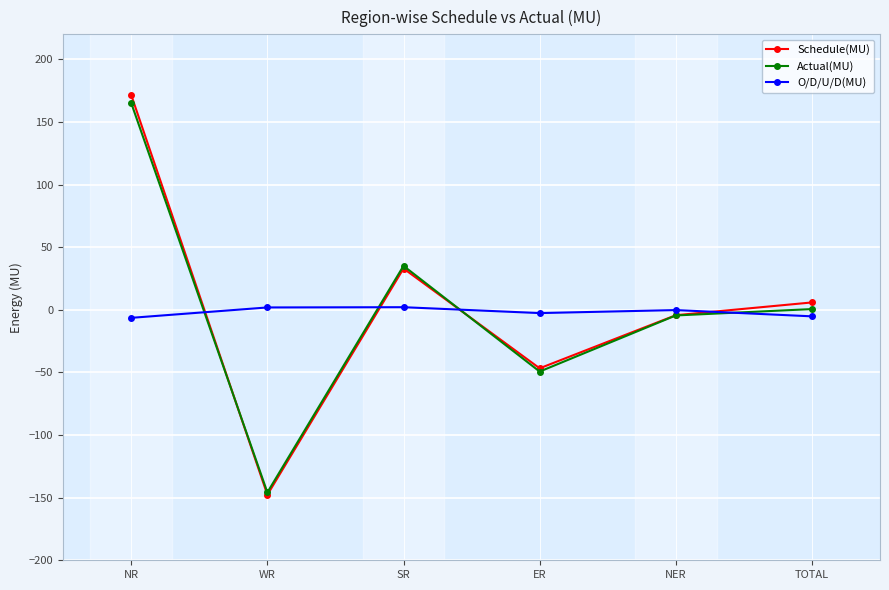

Rank the series by their maximum value, from lowest to highest.

O/D/U/D(MU), Actual(MU), Schedule(MU)